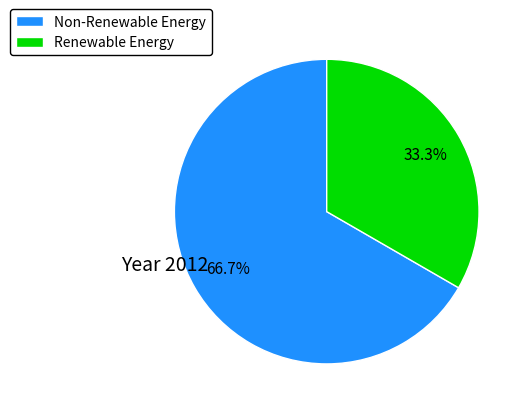

What percentage do Renewable Energy and Non-Renewable Energy together represent?

100.0%